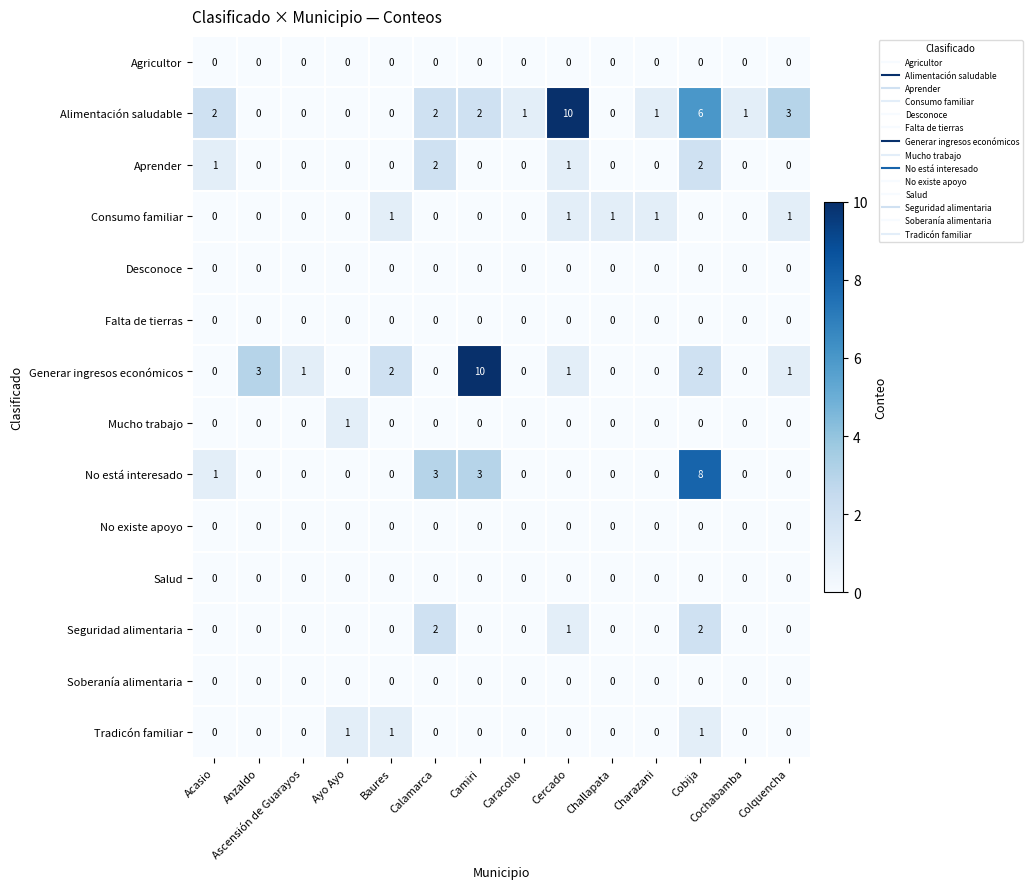

How many Mucho trabajo values are between 0 and 1?

14